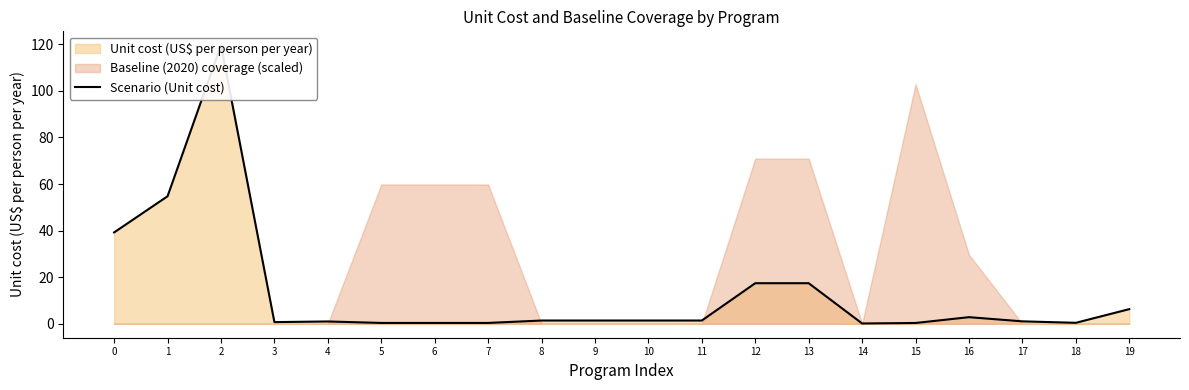

What is the value of the 3rd point from the left?

119.6